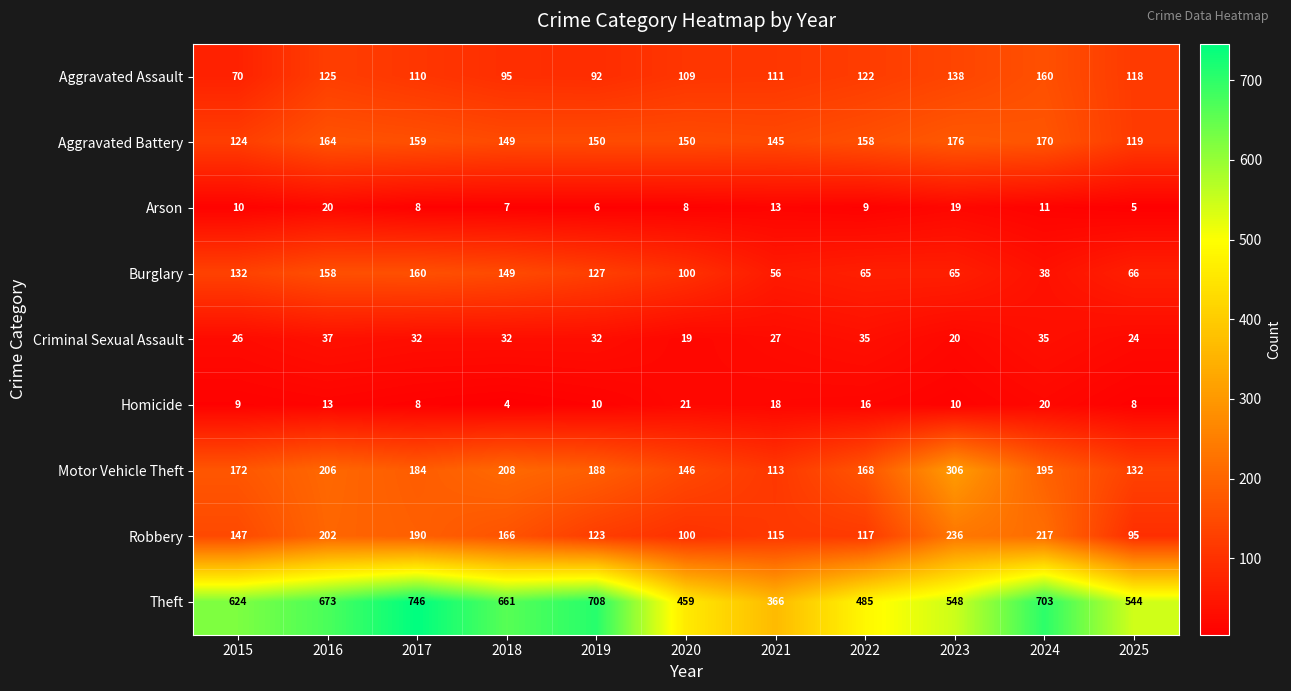

What is the average value of the Motor Vehicle Theft series?

183